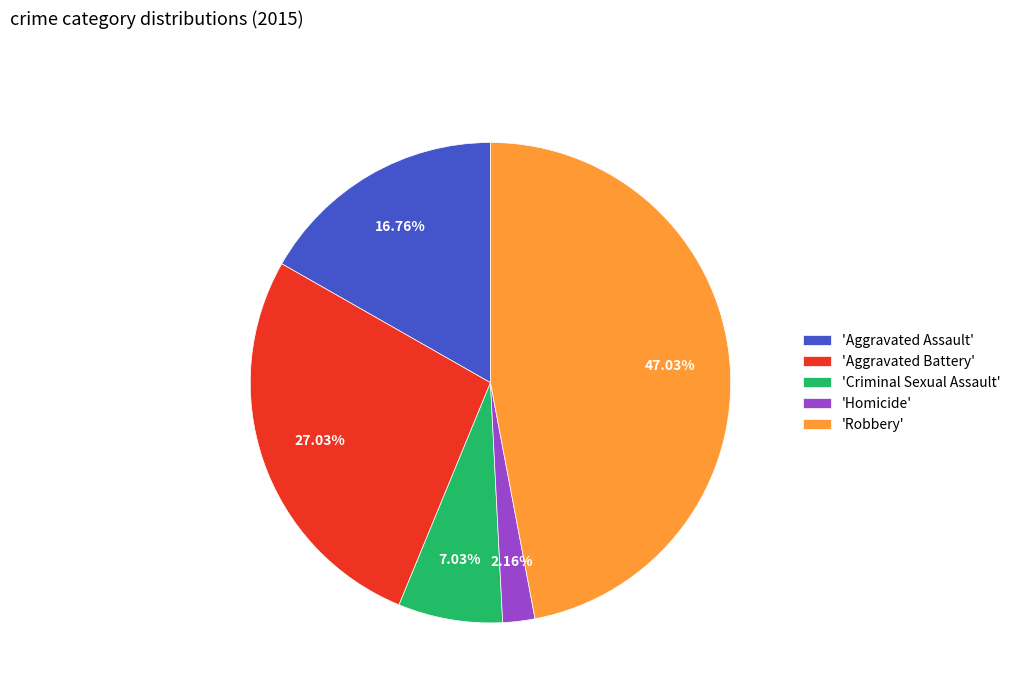

Approximately how many times larger is the value at 'Aggravated Battery' compared to 'Homicide'?

12.5